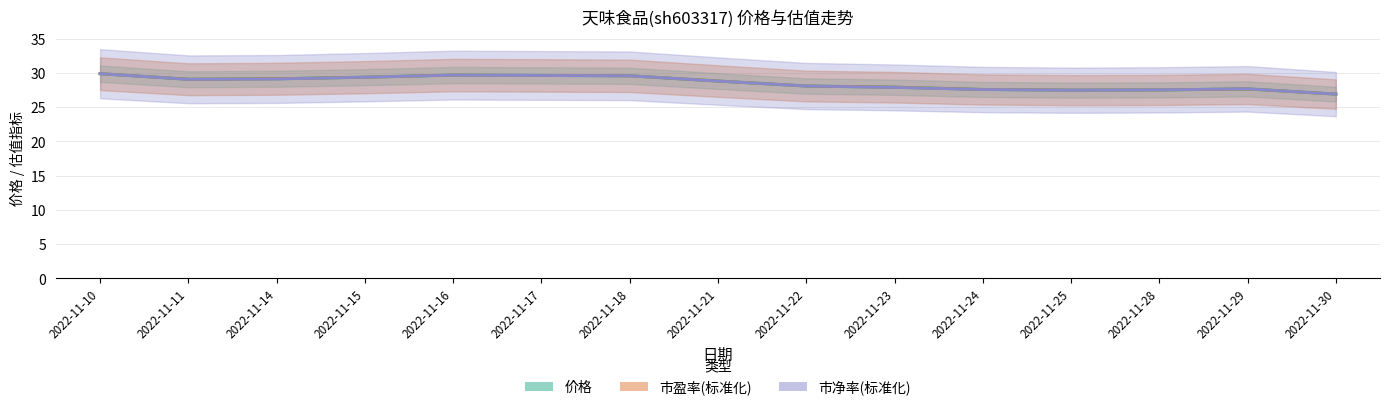

How many lines are shown in the chart?

3